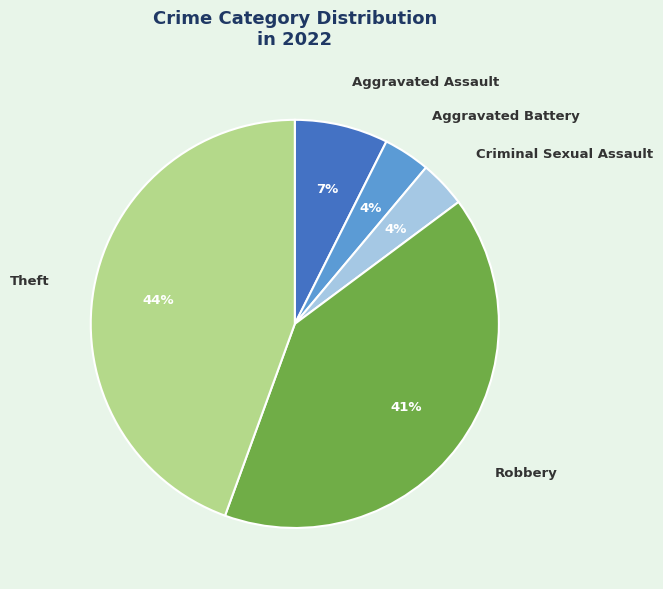

The Aggravated Assault slice represents 16% of the pie. True or false?

False